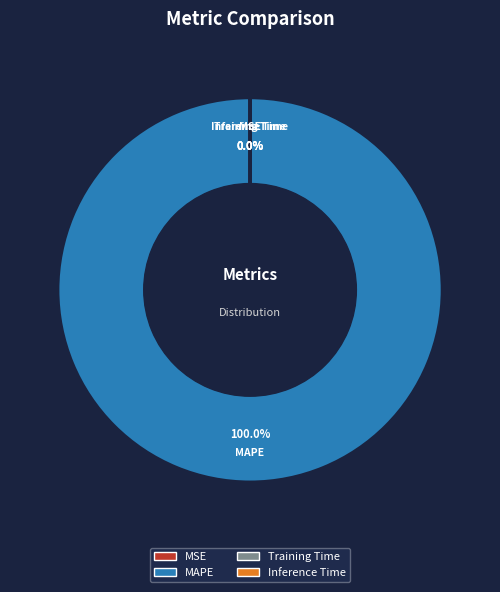

Rank the categories by value from lowest to highest.

Inference Time, Training Time, MSE, MAPE